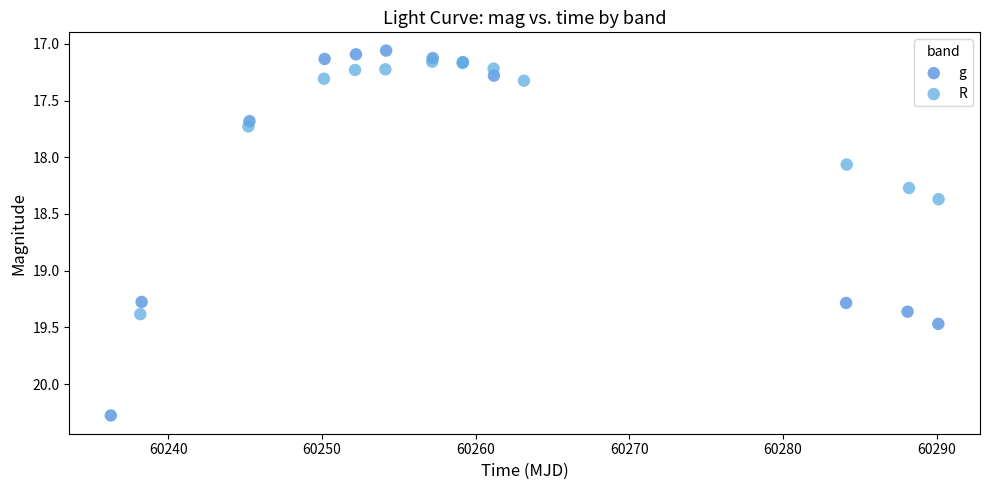

Which series has the widest spread of Y values?

g